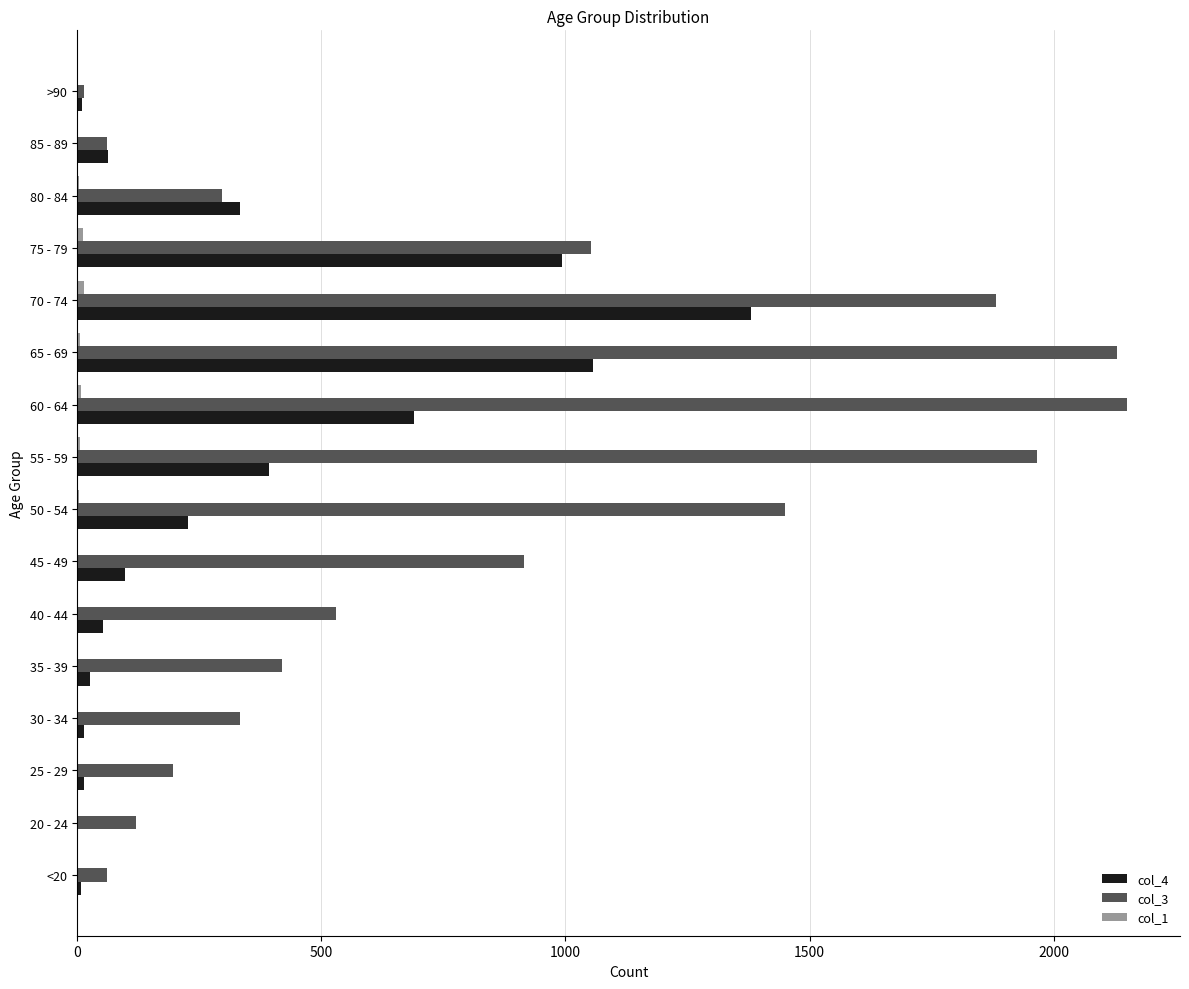

True or false: col_4 has a value of 333 at 80 - 84.

True